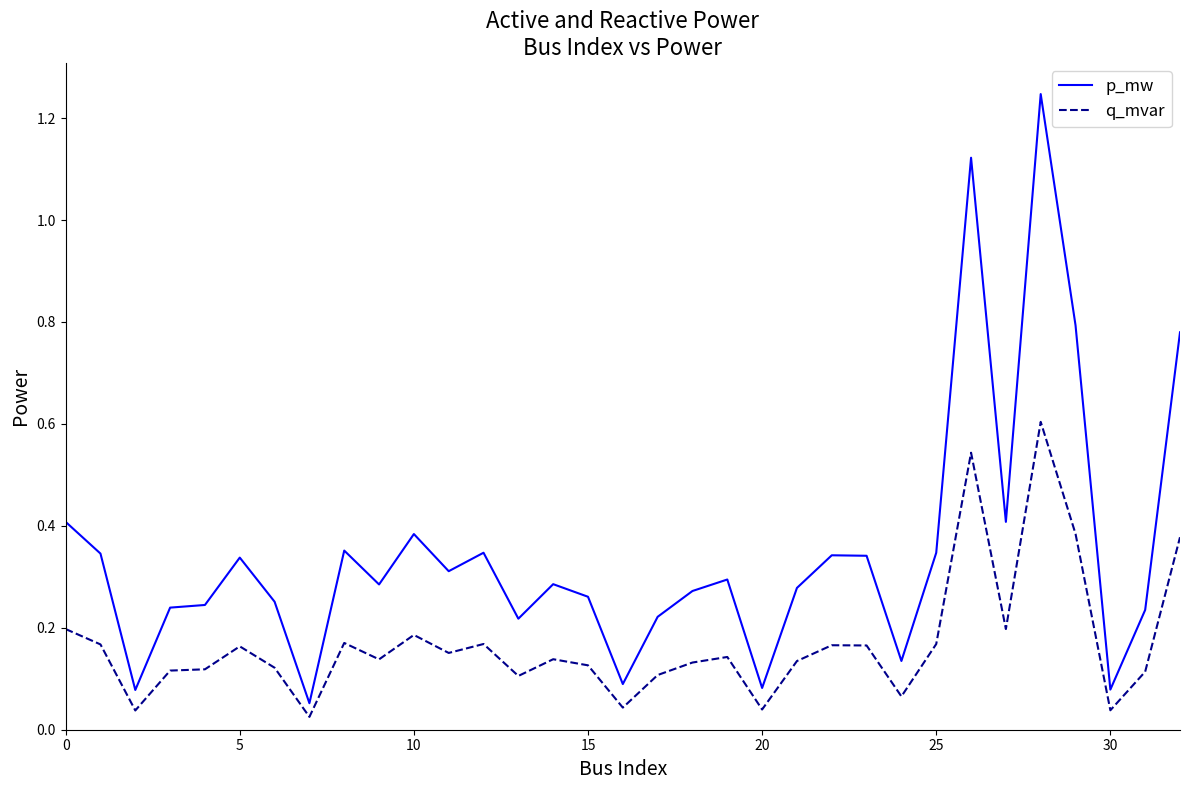

Which series has the largest total across all categories?

p_mw